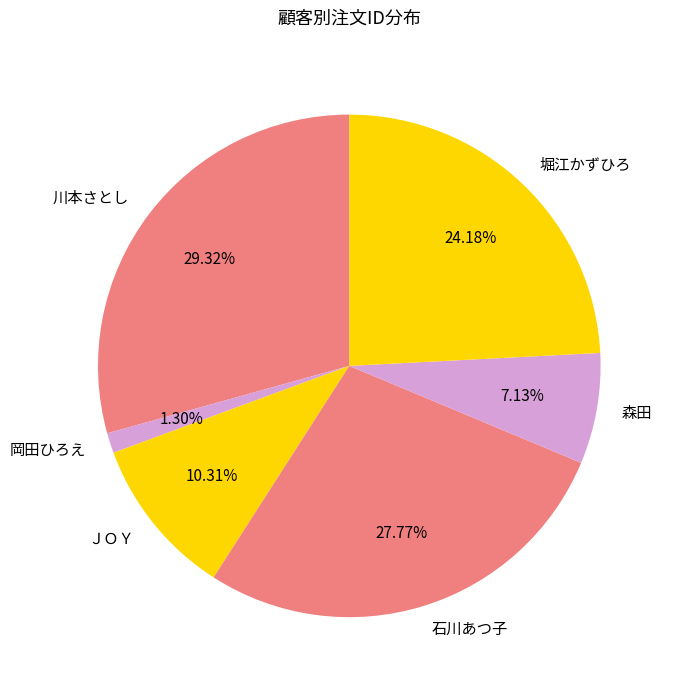

Is 堀江かずひろ the majority of the pie?

No